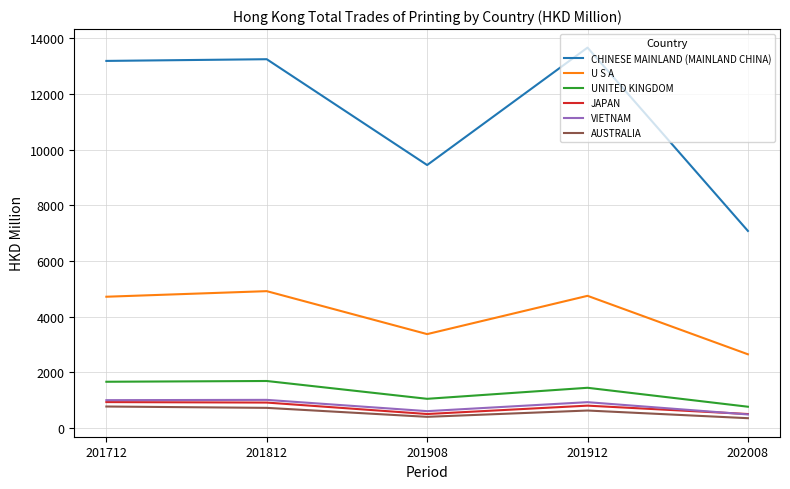

Which series has the widest spread of values?

CHINESE MAINLAND (MAINLAND CHINA)